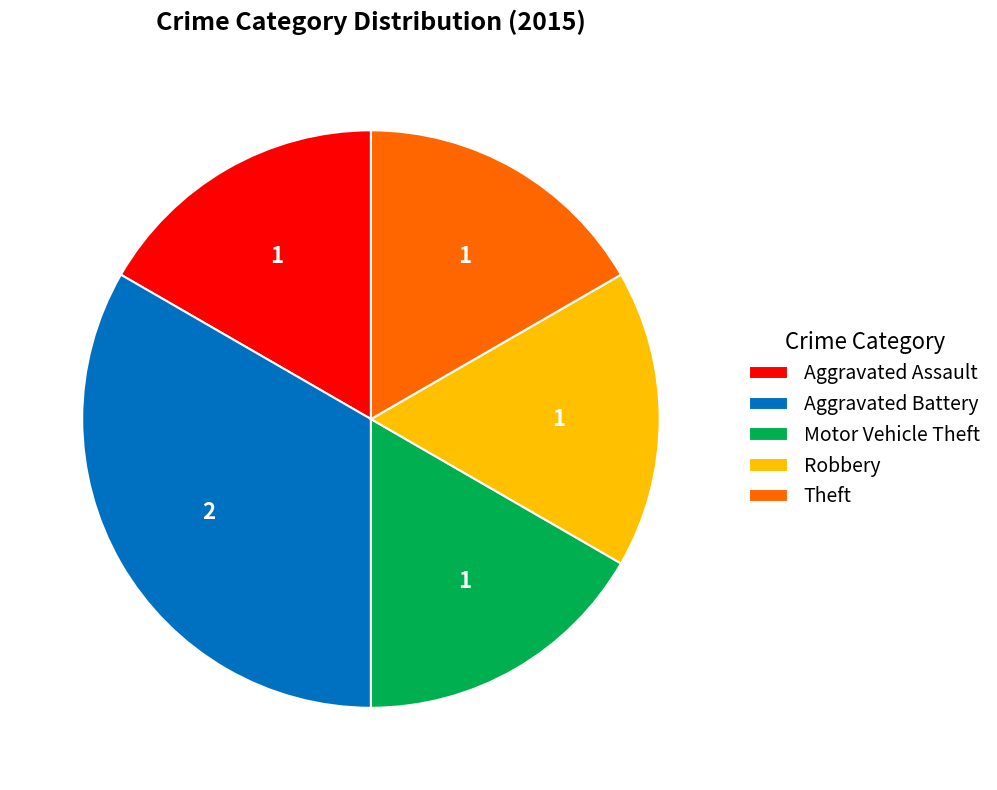

Is there any slice that represents more than half of the pie?

No